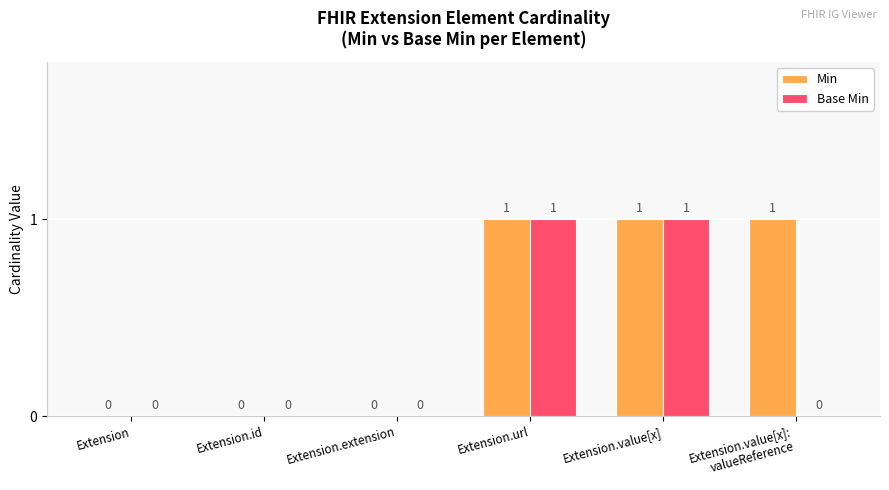

The Base Min series shows 0 at Extension.extension. True or false?

True